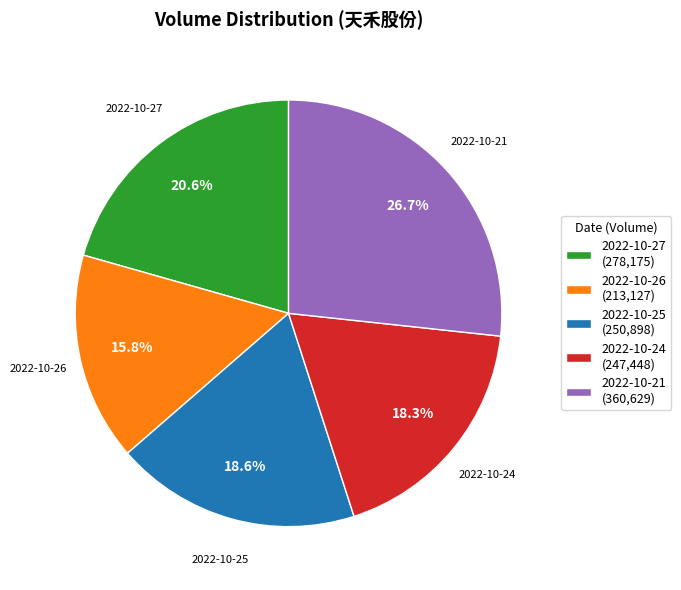

To the nearest percent, what is the difference between the 2022-10-21 and 2022-10-24 slice percentages?

8%